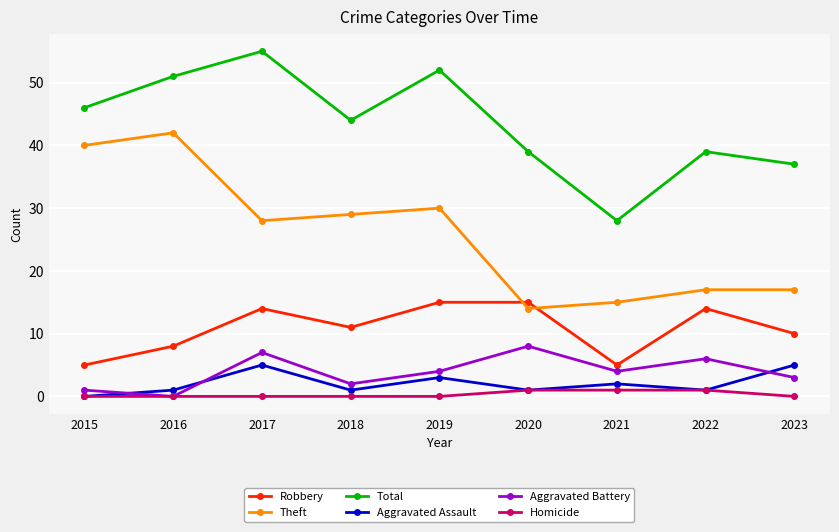

True or false: Aggravated Assault has a value of 1 at 2020.

True